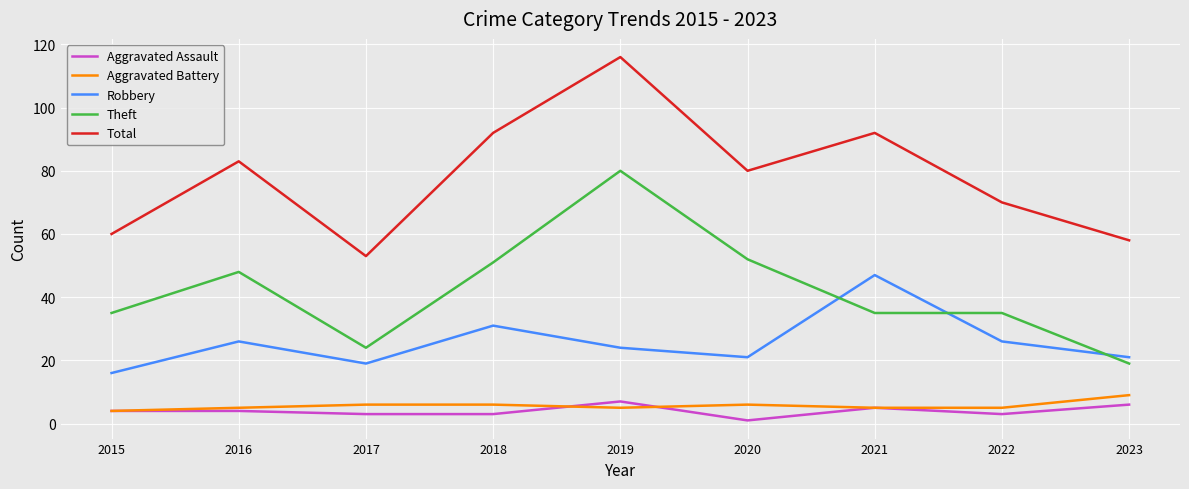

Which category has the lowest value across all series?

2020